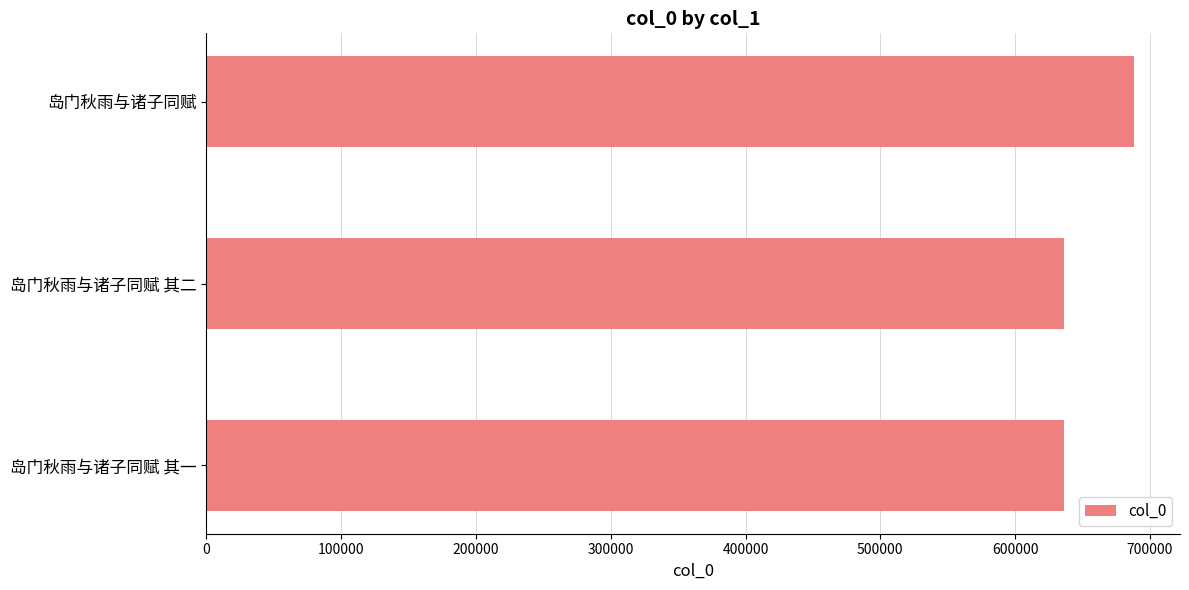

Does the chart contain stacked bars?

No